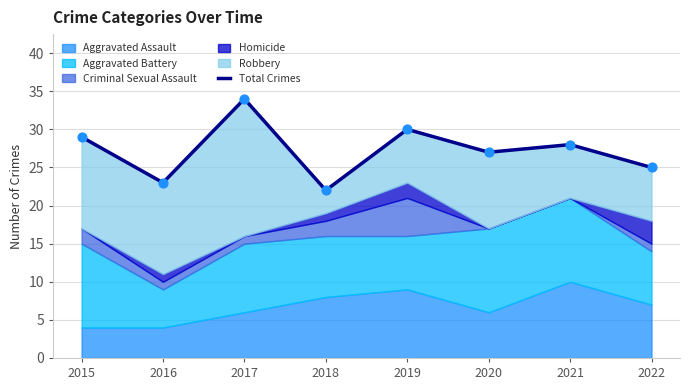

What is the change in value from 2017 to 2021?

-6